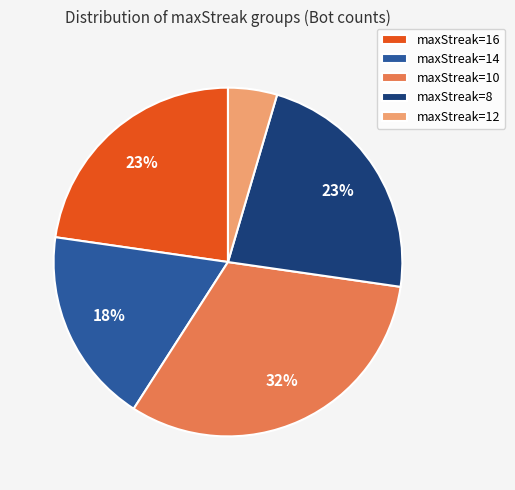

To the nearest percent, what is the average slice percentage?

20%